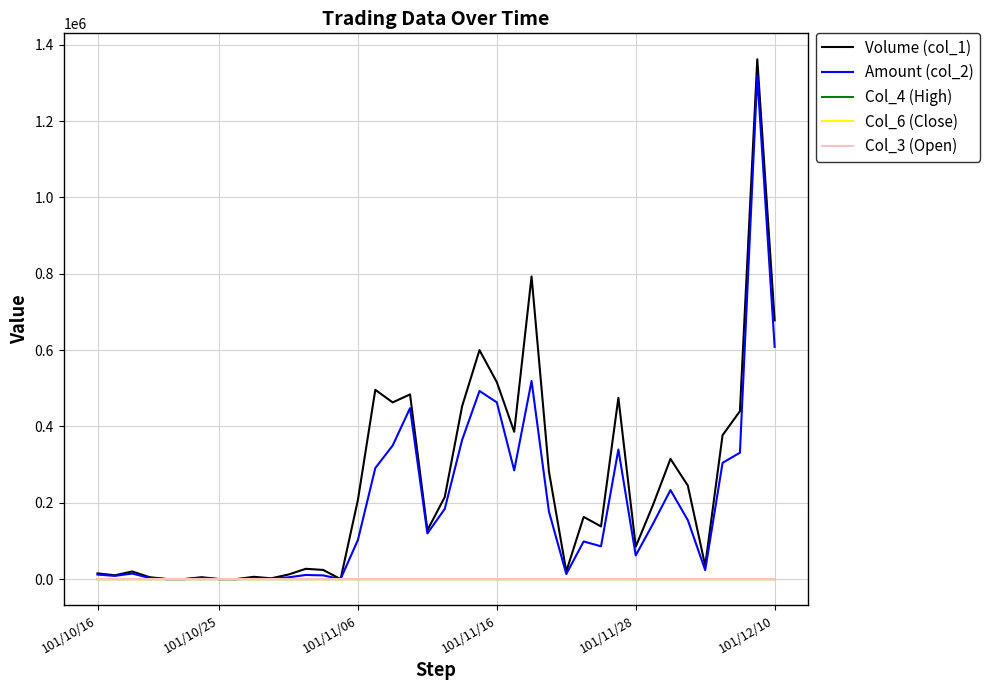

Which series has the largest range (max minus min)?

Volume (col_1)